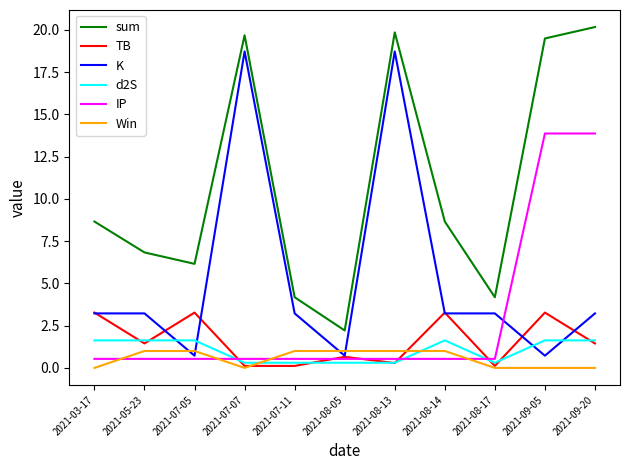

What is the spread (max minus min) of values at 2021-09-05?

19.5